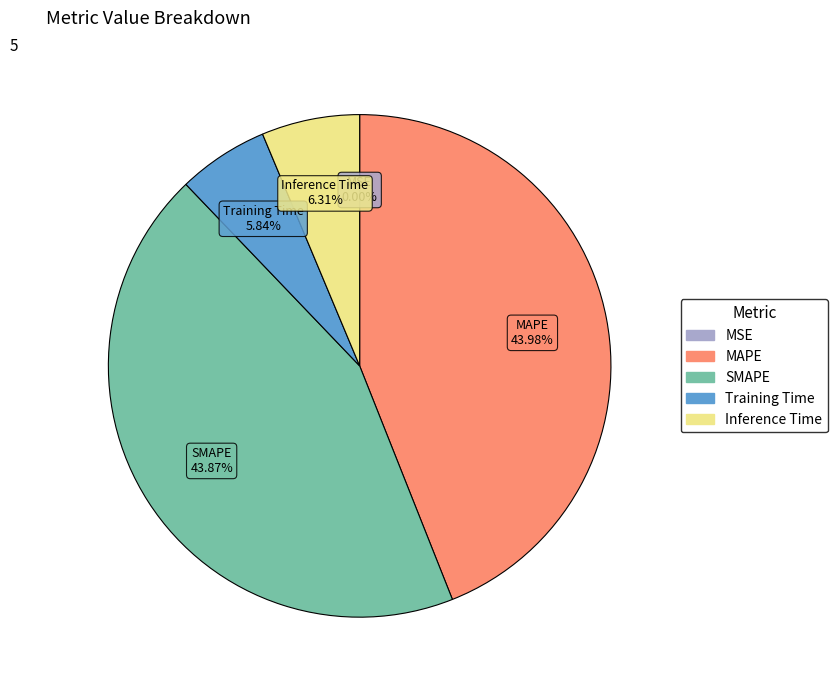

The Inference Time slice represents 6% of the pie. True or false?

True